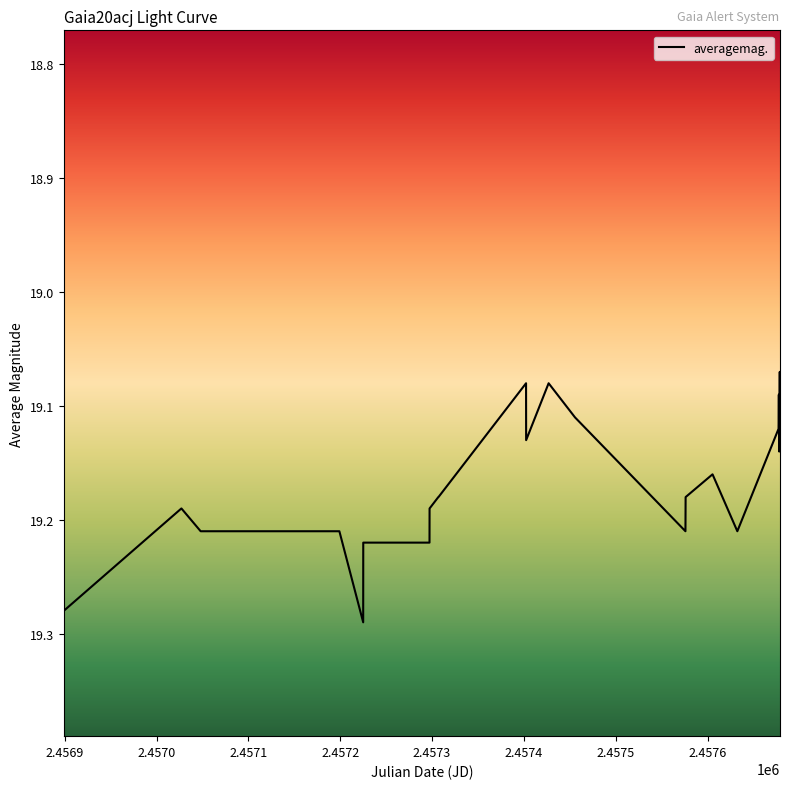

How many points are lower than both their immediate neighbors (excluding endpoints)?

5